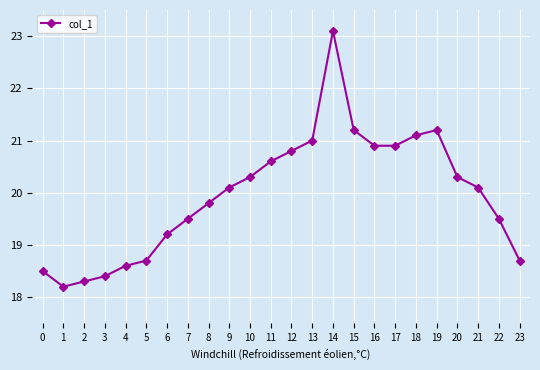

What is the minimum value shown in the chart?

18.2